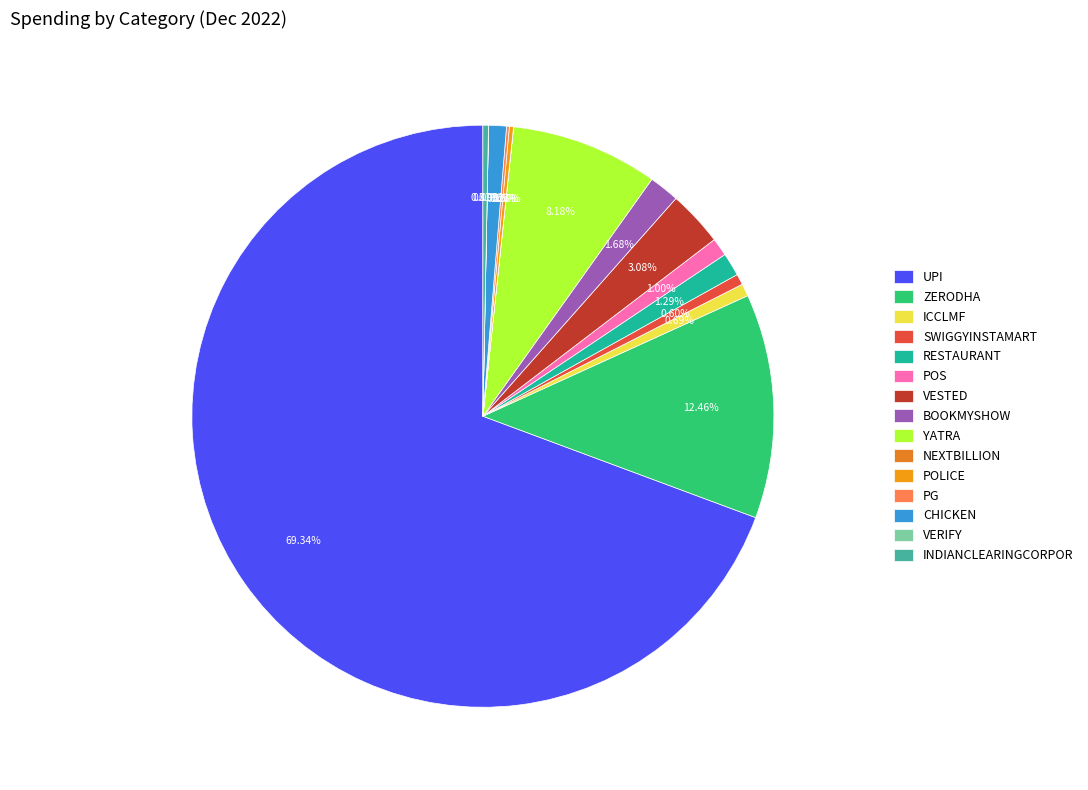

Which category has the biggest portion of the pie?

UPI